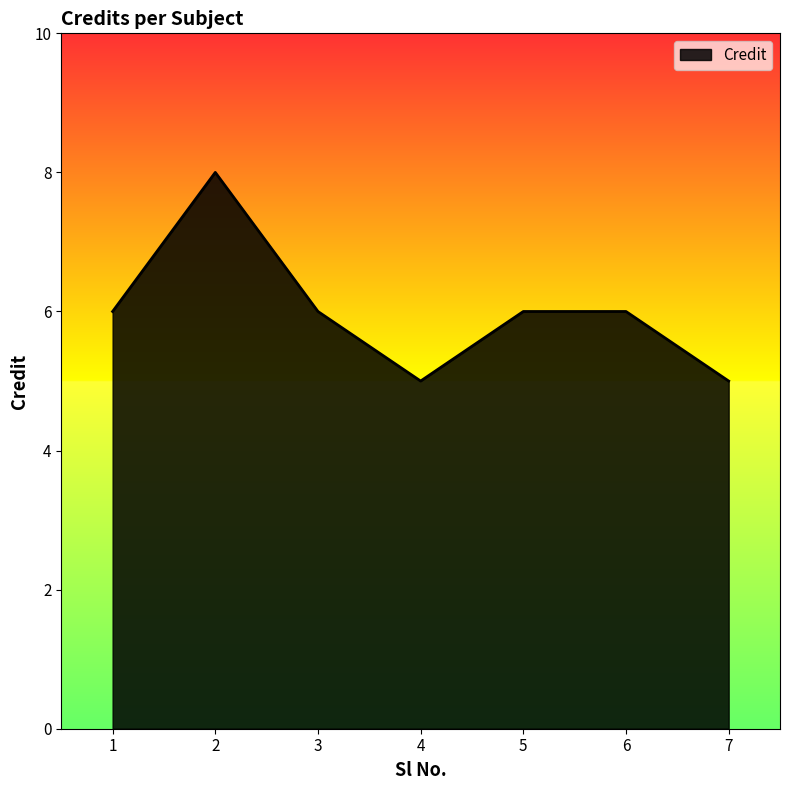

What is the maximum value shown in the chart?

8